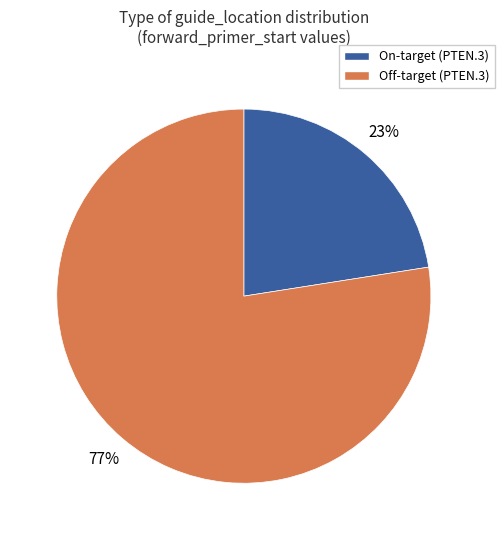

Which category accounts for the majority?

Off-target (PTEN.3)